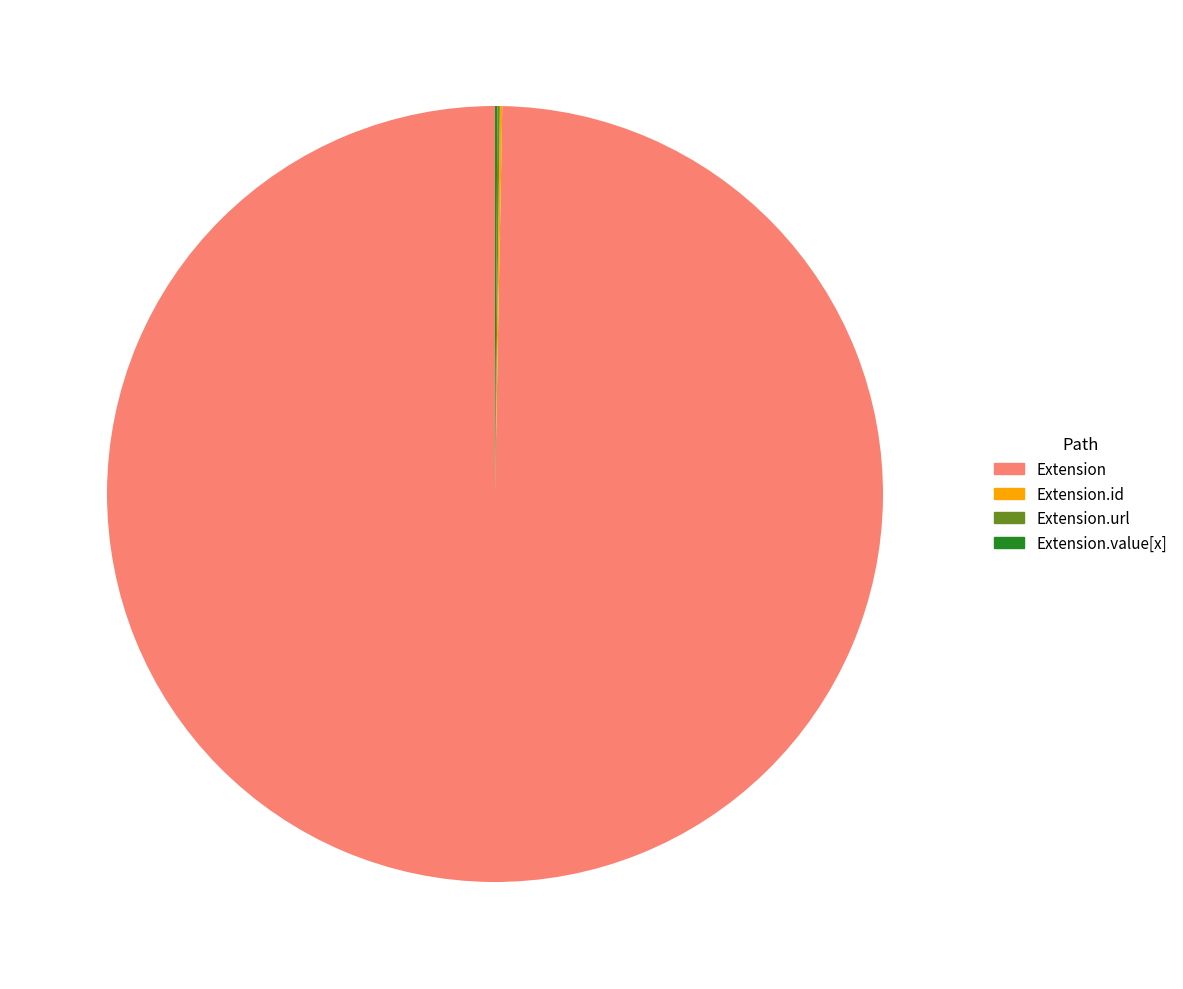

Is Extension the majority of the pie?

Yes